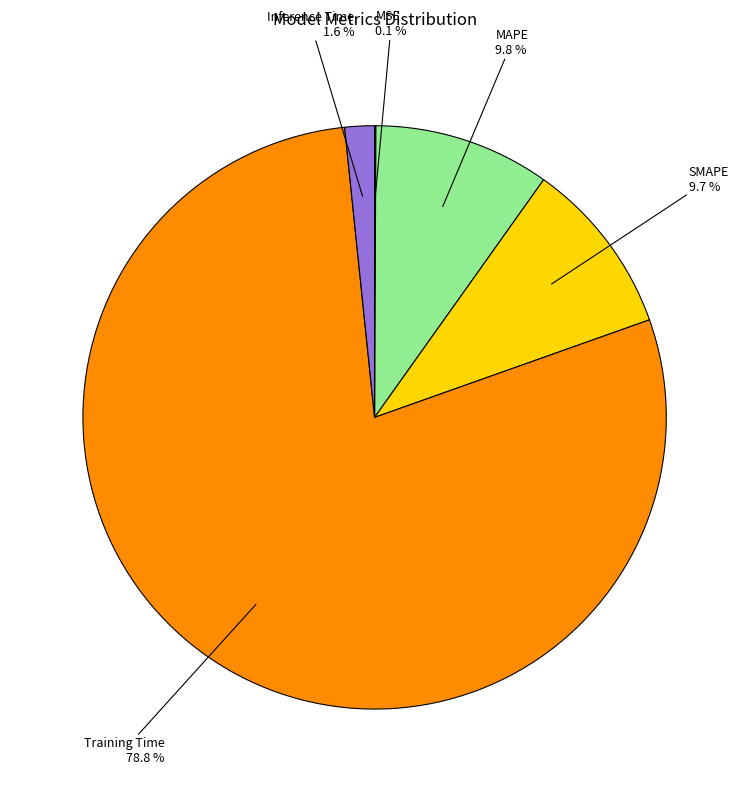

Is there a majority slice in this chart?

Yes